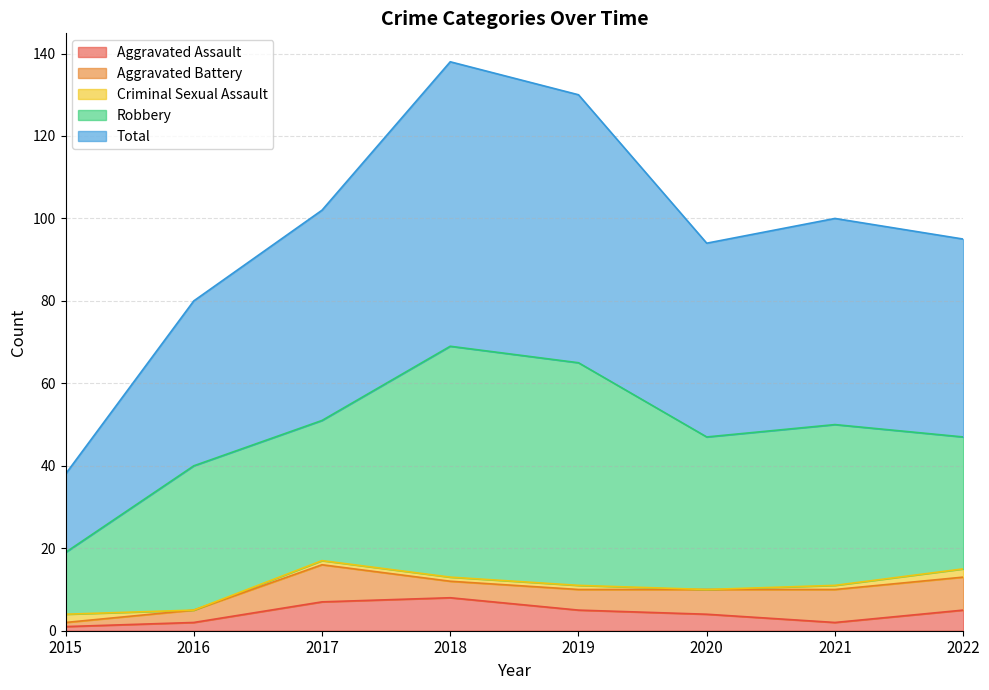

What is the approximate value of Aggravated Assault at 2020?

4